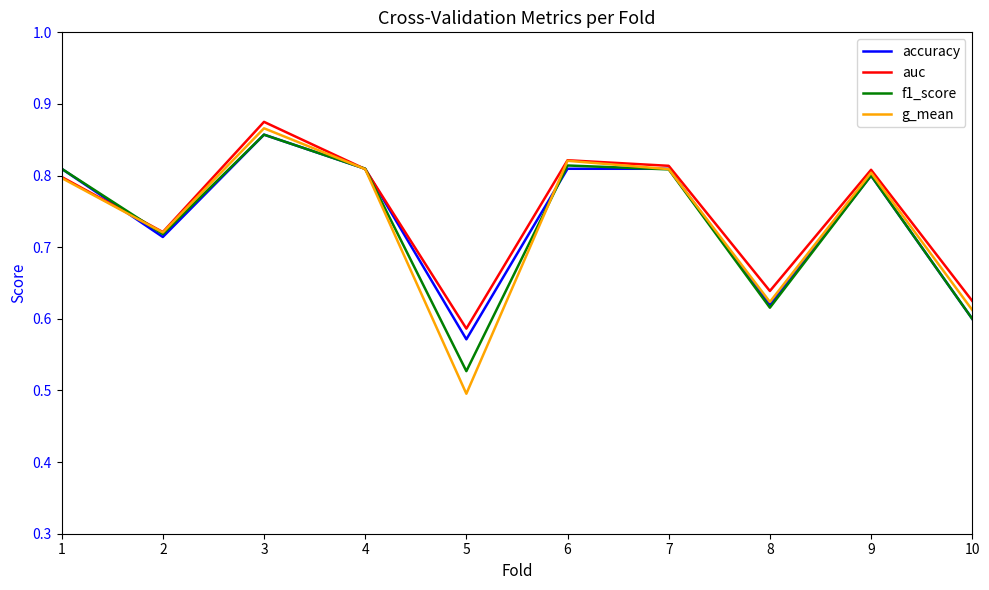

At which category is the sum across all series the highest?

3